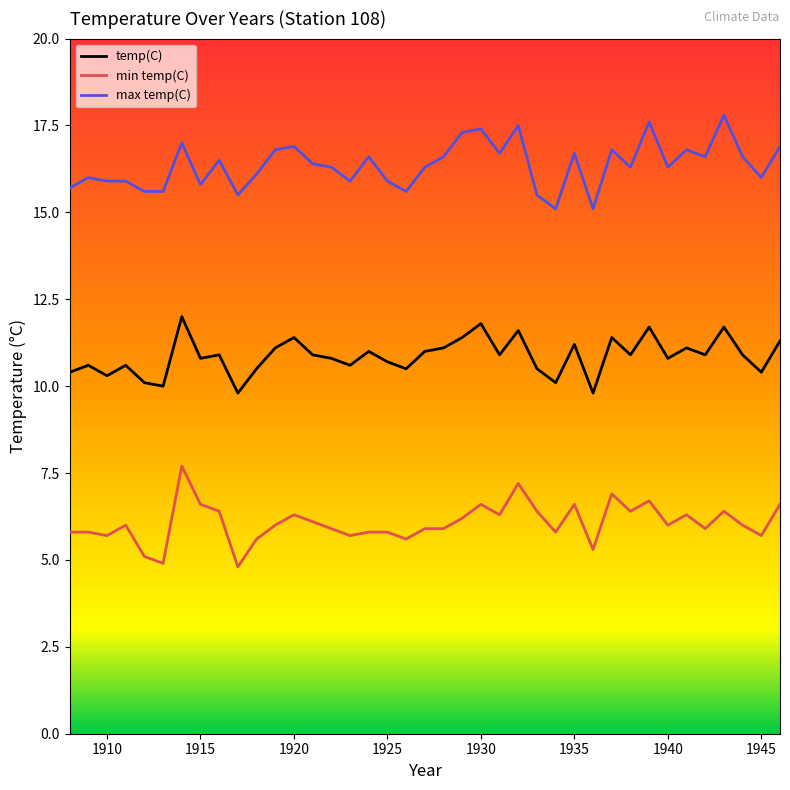

Does the chart display data point markers on the line(s)?

No